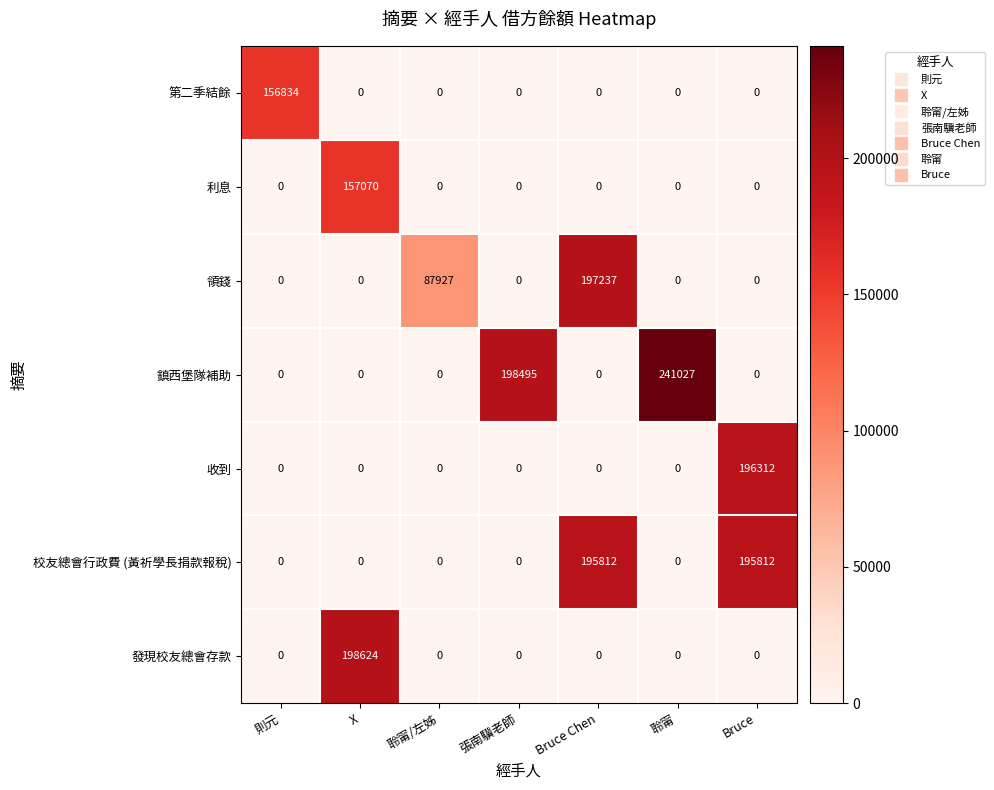

What is the sum of the 校友總會行政費 (黃祈學長捐款報稅) values at Bruce Chen and 聆甯?

195812